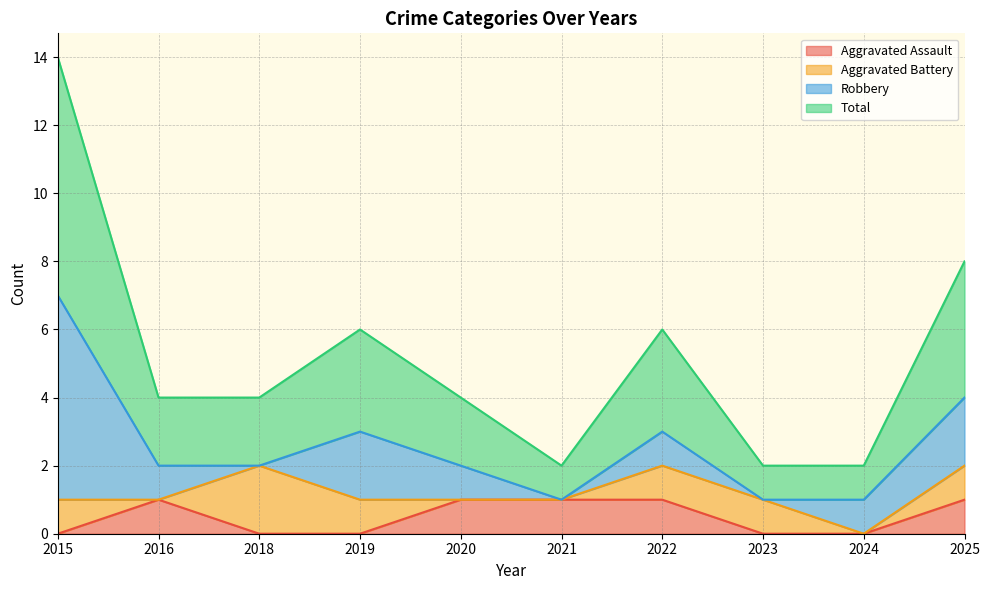

What is the maximum value shown in the chart?

7